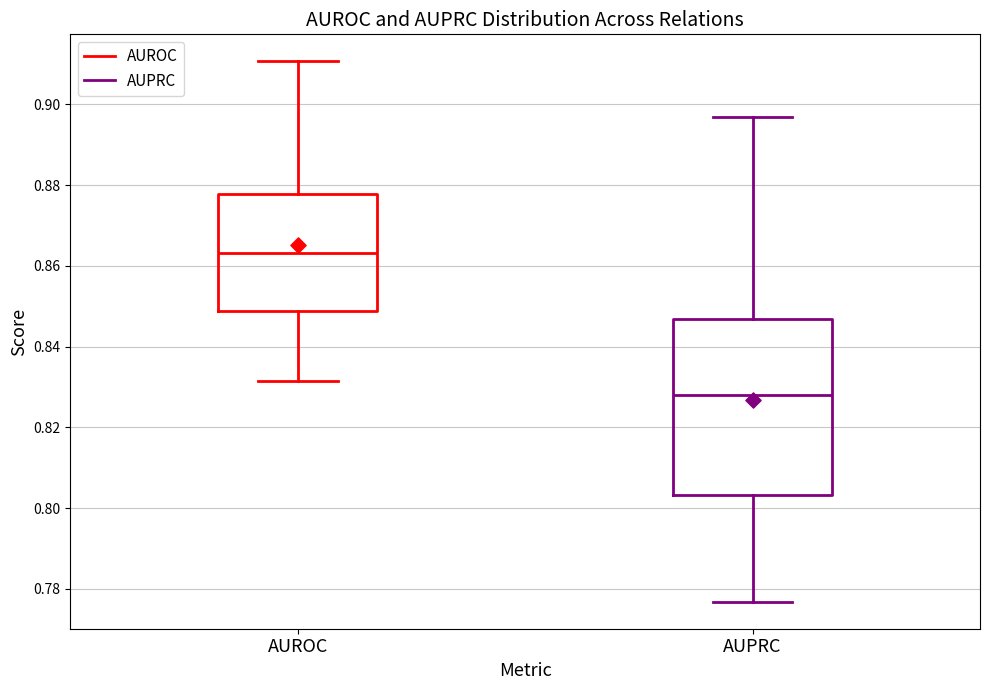

Reading left to right, read every box against the y-axis: the position of its median line, the range the box covers, and the ends of its whiskers. The values are not printed on the chart, so give them approximately, as read against the axis.

AUROC: median 0.864, box 0.848 to 0.878, whiskers 0.832 to 0.910
AUPRC: median 0.828, box 0.804 to 0.846, whiskers 0.776 to 0.896